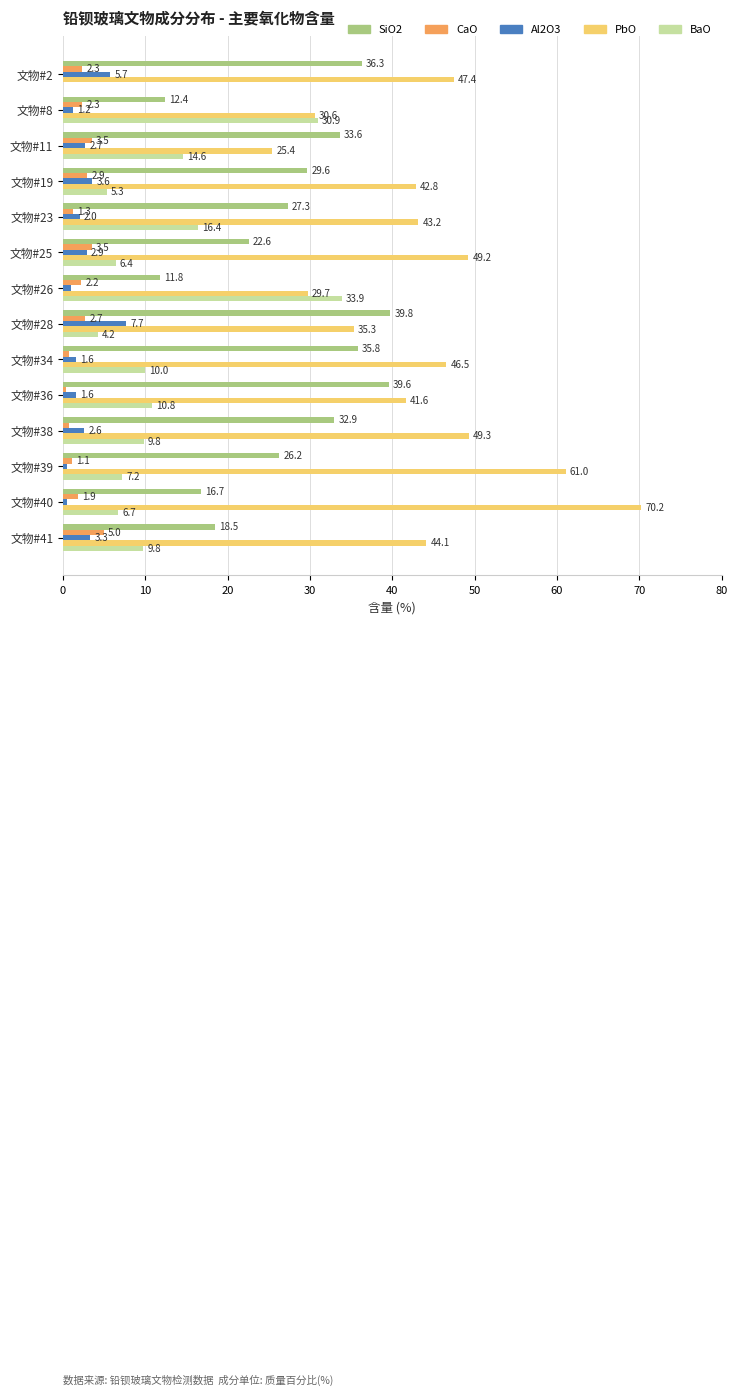

Which series changed the most between 文物#28 and 文物#41?

SiO2